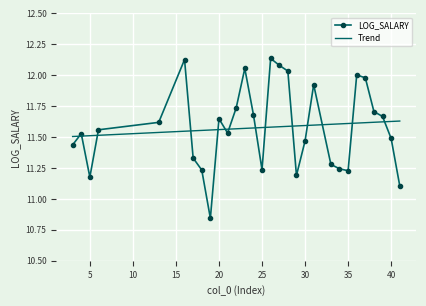

What are all the series names shown in the legend?

LOG_SALARY, Trend